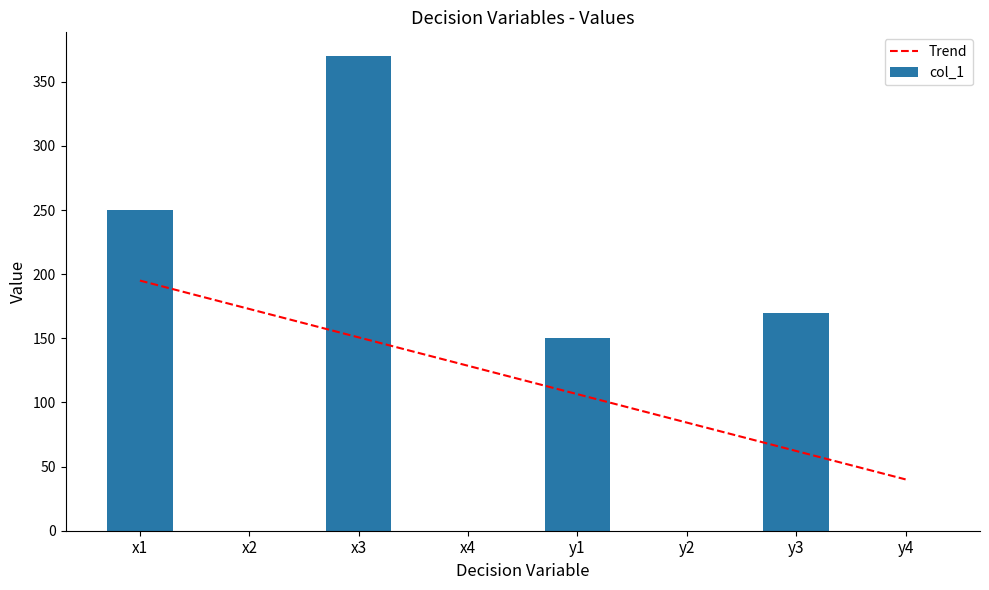

What is the difference between the second highest and second lowest values in the col_1 series?

250.0